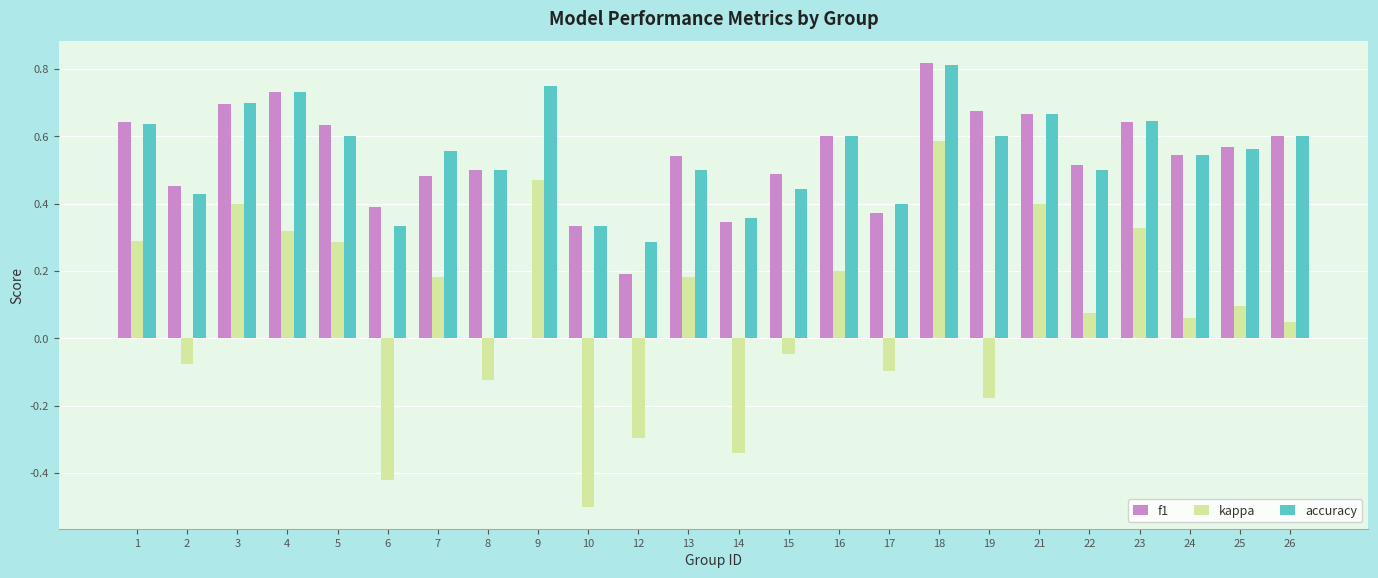

At which label is f1 closest to 0?

9